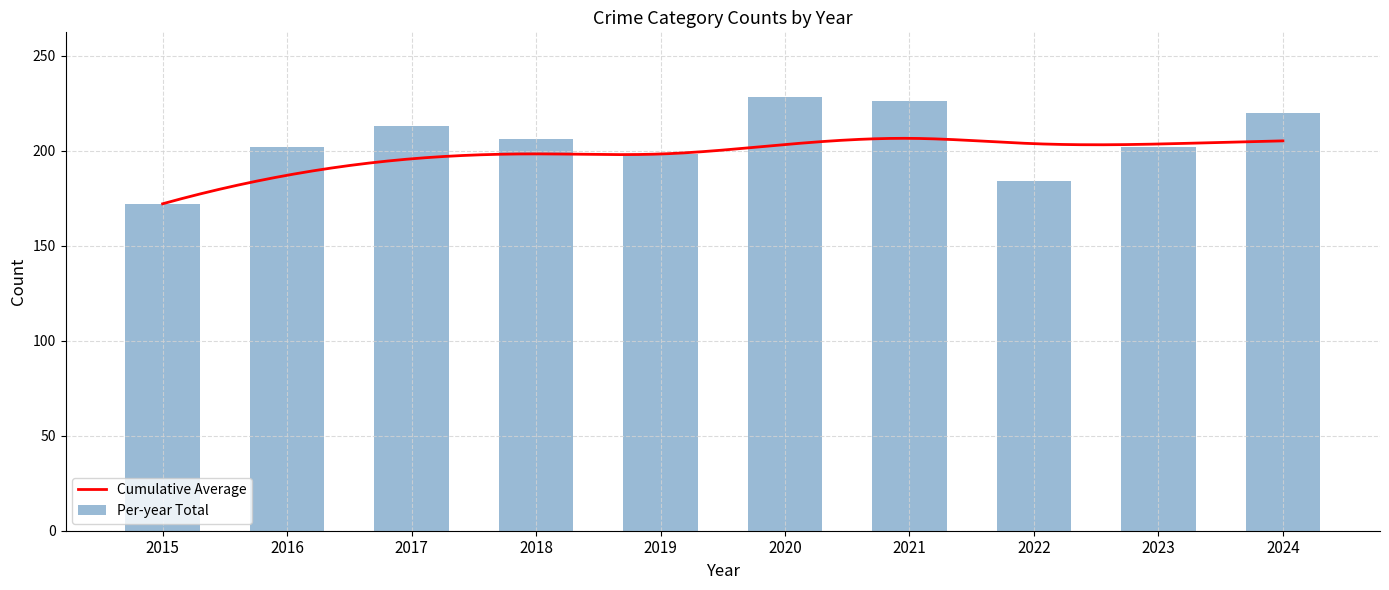

What is the lowest value of the Cumulative Average series?

172.0